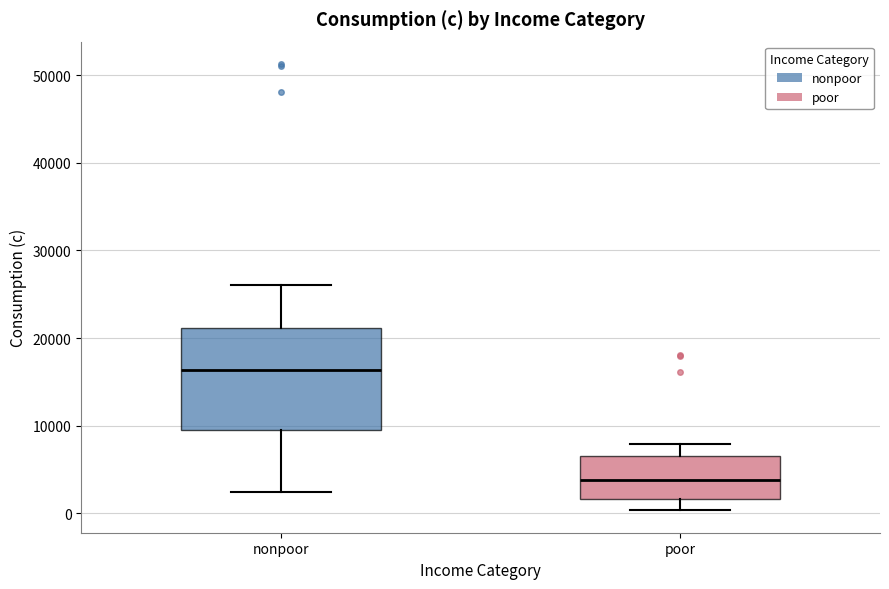

Reading left to right, read every box against the y-axis: the position of its median line, the range the box covers, and the ends of its whiskers. The values are not printed on the chart, so give them approximately, as read against the axis.

nonpoor: median 16000, box 9000 to 21000, whiskers 2000 to 26000
poor: median 4000, box 2000 to 7000, whiskers 0 to 8000